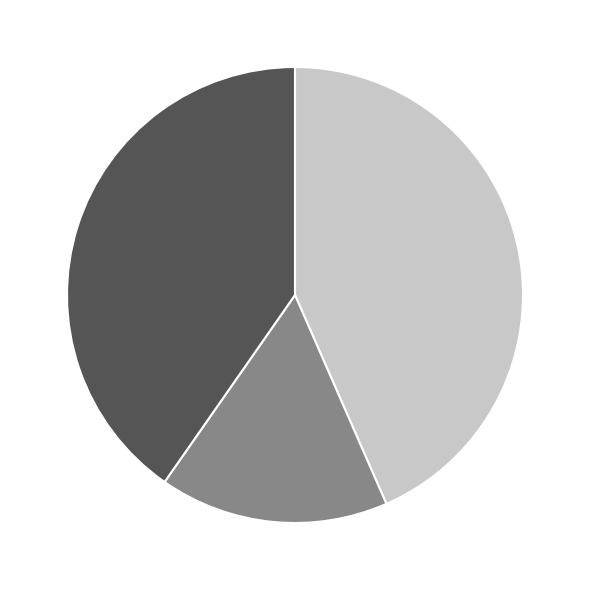

Is it true that 约蔡尚远朱存礼蔡用严尤文度杨仲举游东山 is 36% of the pie?

False